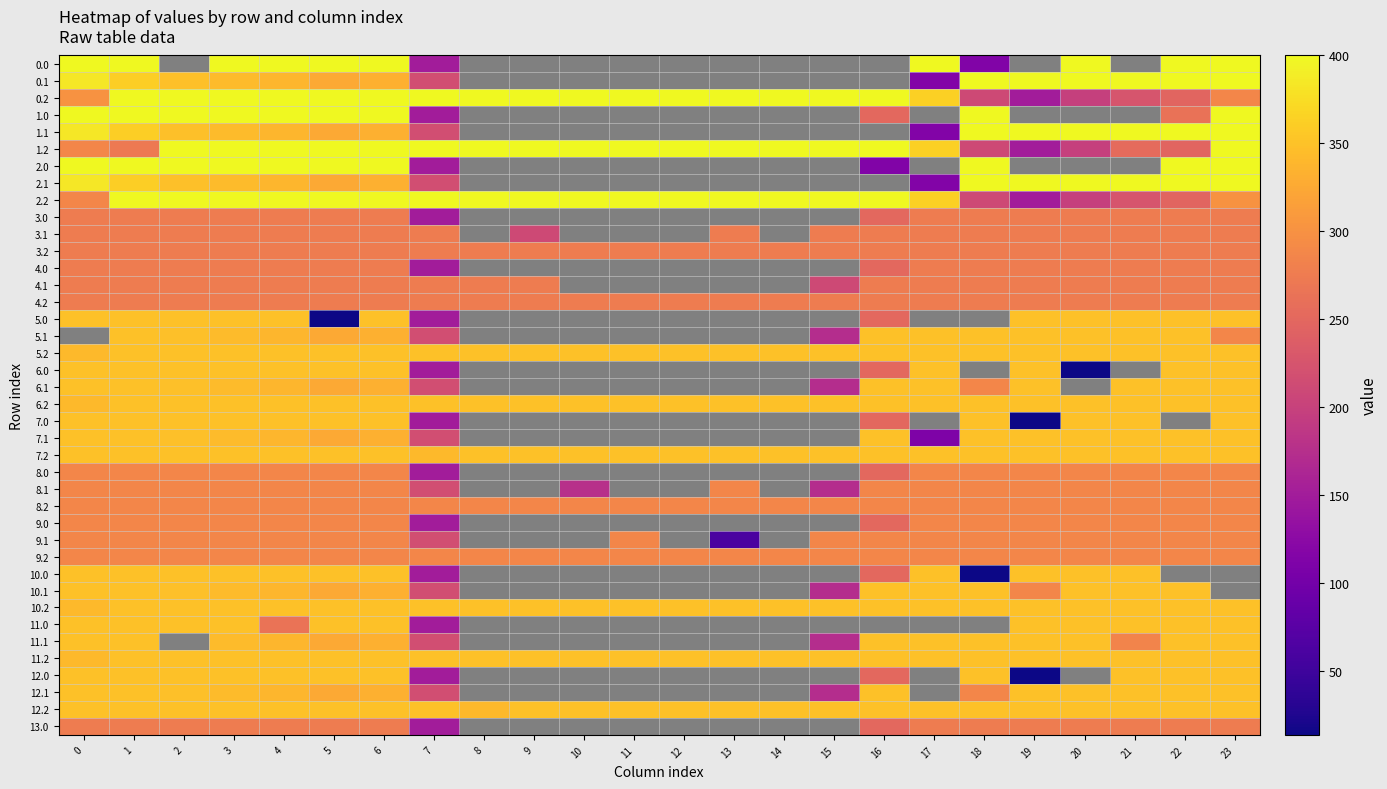

Rank the series at 6 from lowest to highest value.

13.0, 4.0, 3.0, 3.1, 3.2, 4.1, 4.2, 8.0, 8.1, 8.2, 9.0, 9.1, 9.2, 0.1, 1.1, 2.1, 5.1, 6.1, 7.1, 10.1, 11.1, 12.1, 5.0, 5.2, 6.0, 6.2, 7.0, 7.2, 10.0, 10.2, 11.0, 11.2, 12.0, 12.2, 0.0, 0.2, 1.0, 1.2, 2.0, 2.2